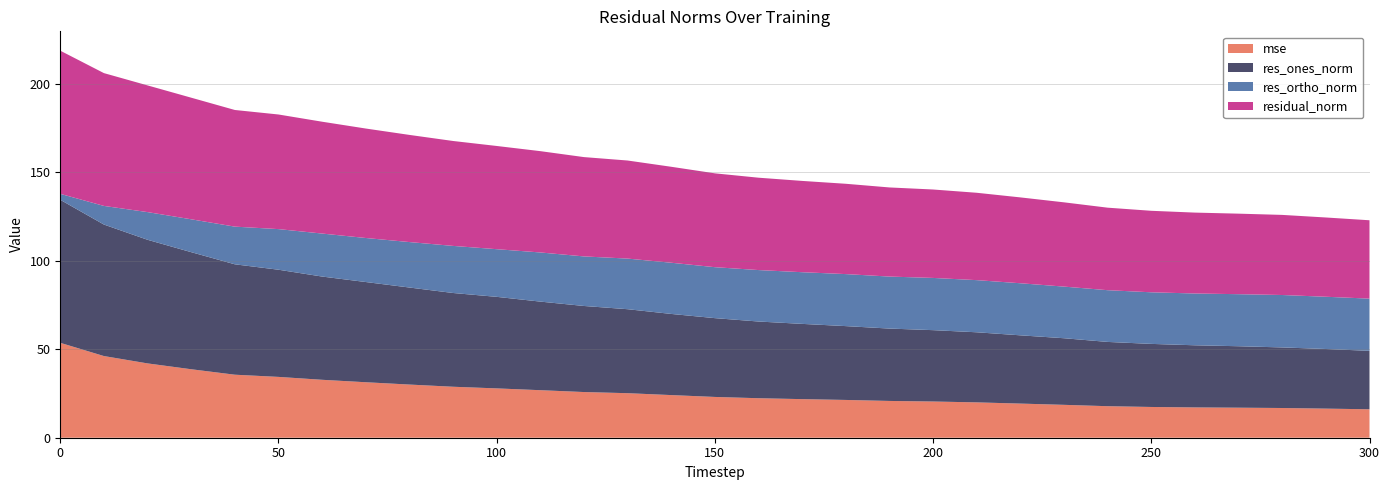

Reading right to left, what are all the values shown in this chart?

mse: 300=16.1	290=16.4	280=16.8	270=17.0	260=17.1	250=17.4	240=17.8	230=18.6	220=19.3	210=20.0	200=20.5	190=20.8	180=21.3	170=21.8	160=22.3	150=23.0	140=24.1	130=25.2	120=25.8	110=26.8	100=27.9	90=28.8	80=30.0	70=31.3	60=32.7	50=34.4	40=35.6	30=38.7	20=42.0	10=46.1	0=53.6
res_ones_norm: 300=33.0	290=33.7	280=34.2	270=34.7	260=35.1	250=35.6	240=36.3	230=37.6	220=38.6	210=39.6	200=40.3	190=40.9	180=41.7	170=42.5	160=43.3	150=44.5	140=45.8	130=47.4	120=48.6	110=50.0	100=51.7	90=53.0	80=54.8	70=56.6	60=58.3	50=60.5	40=62.4	30=66.1	20=69.8	10=74.3	0=80.8
res_ortho_norm: 300=29.5	290=29.5	280=29.6	270=29.4	260=29.3	250=29.1	240=29.2	230=29.2	220=29.4	210=29.5	200=29.5	190=29.4	180=29.4	170=29.2	160=29.1	150=28.8	140=28.9	130=28.6	120=28.0	110=27.8	100=26.9	90=26.6	80=25.7	70=24.9	60=24.3	50=22.9	40=21.3	30=18.6	20=15.6	10=10.5	0=3.4
residual_norm: 300=44.3	290=44.8	280=45.3	270=45.5	260=45.7	250=46.0	240=46.6	230=47.6	220=48.5	210=49.4	200=50.0	190=50.3	180=51.0	170=51.6	160=52.2	150=53.0	140=54.2	130=55.4	120=56.1	110=57.2	100=58.3	90=59.3	80=60.5	70=61.8	60=63.2	50=64.7	40=65.9	30=68.7	20=71.6	10=75.0	0=80.9